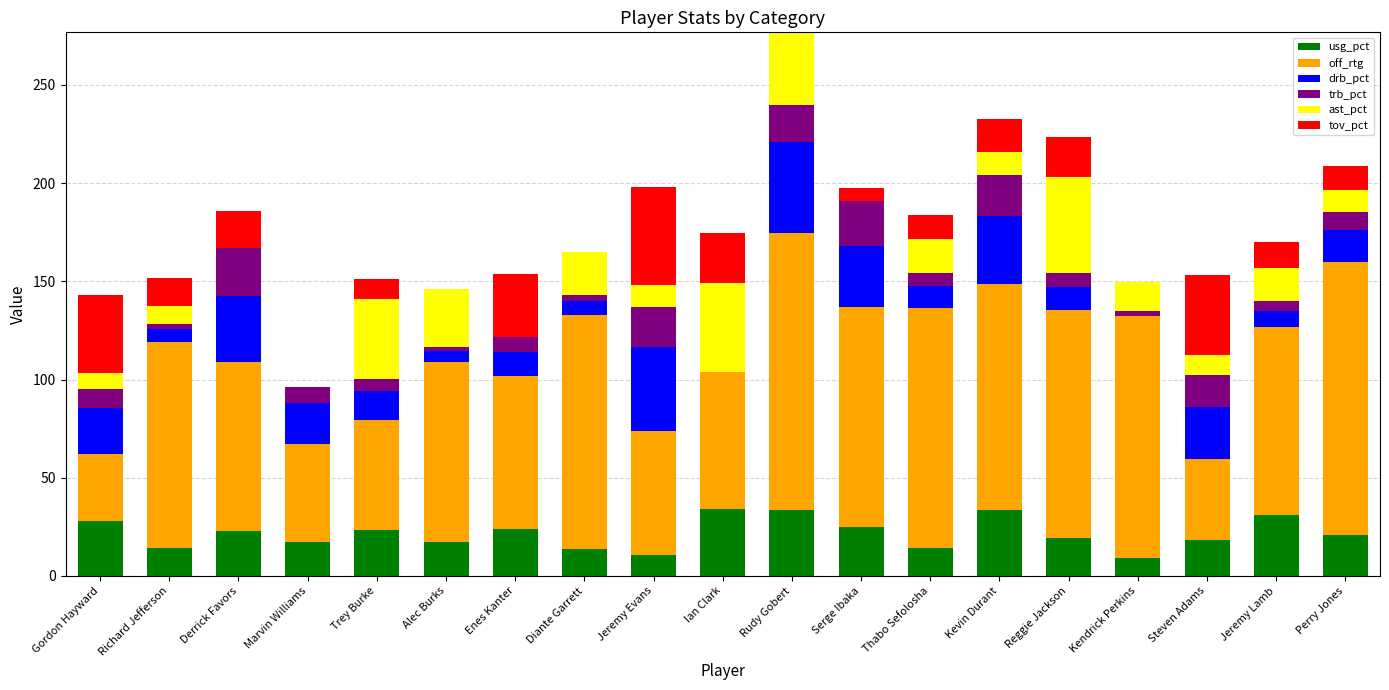

What is the maximum value for usg_pct?

33.8